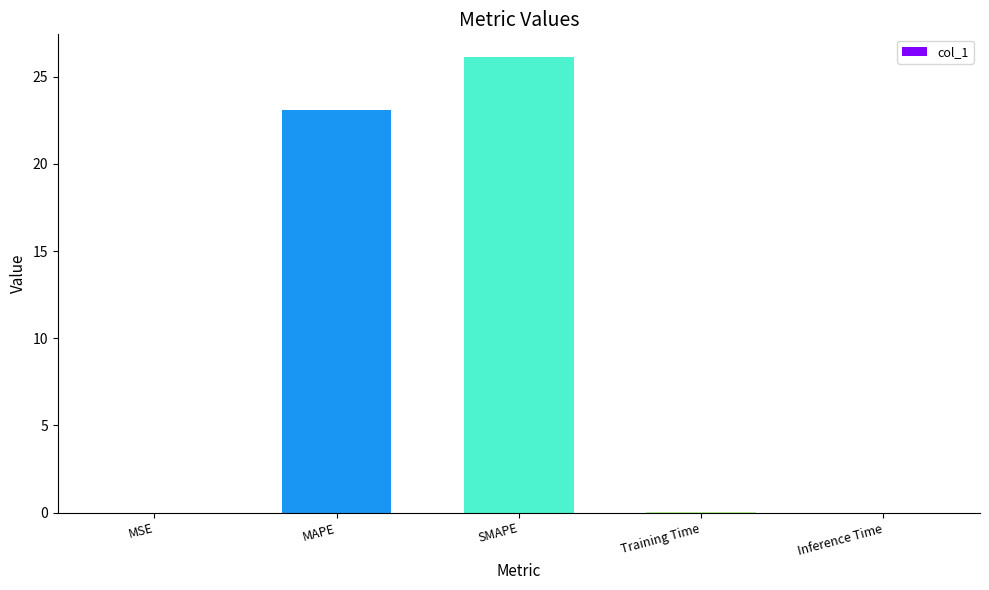

What is the sum of all values?

49.3